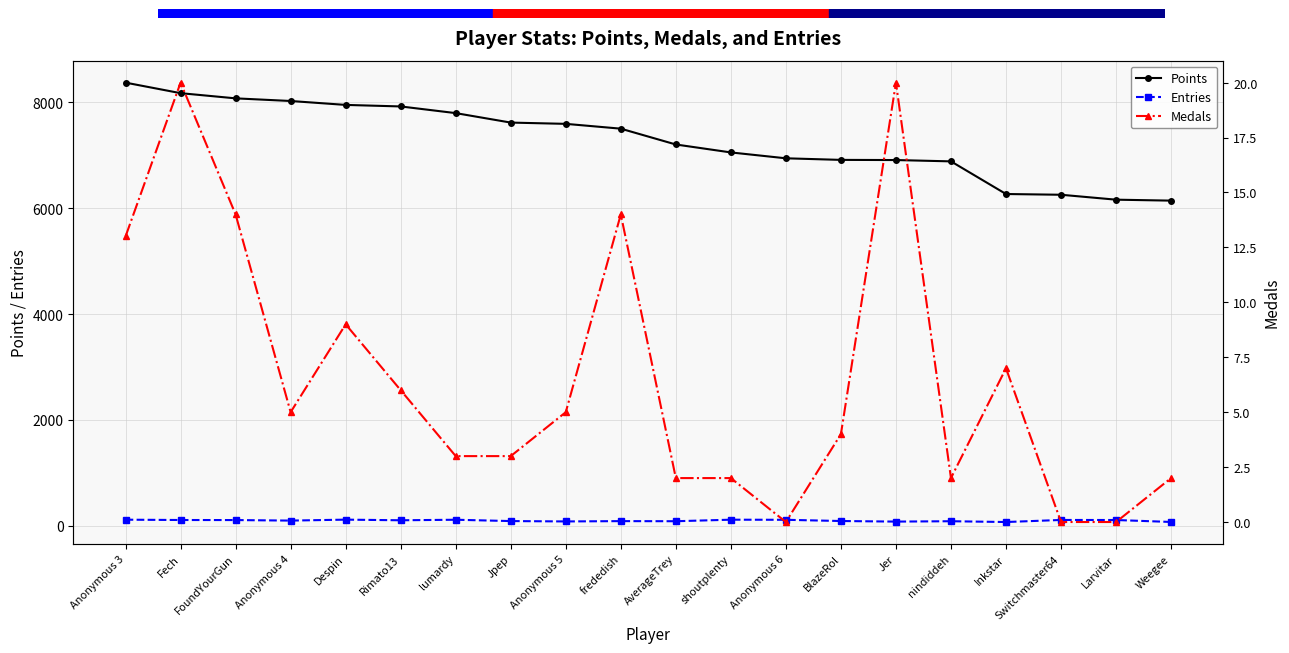

In Medals, how many points are higher than both neighbors (excluding endpoints)?

5